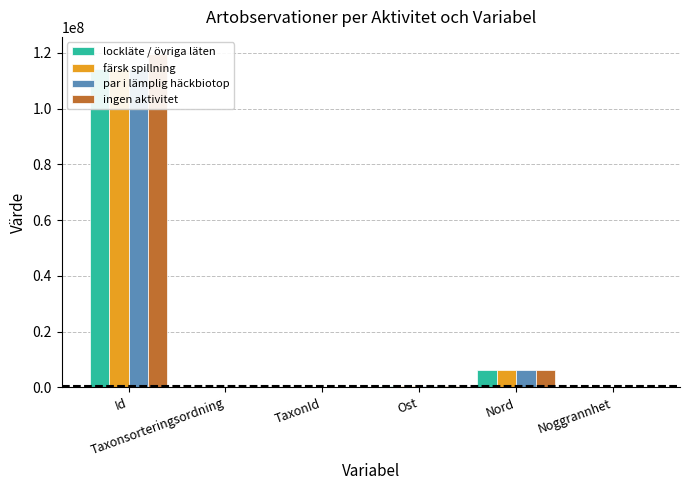

Between Noggrannhet and Ost, which is larger?

Ost